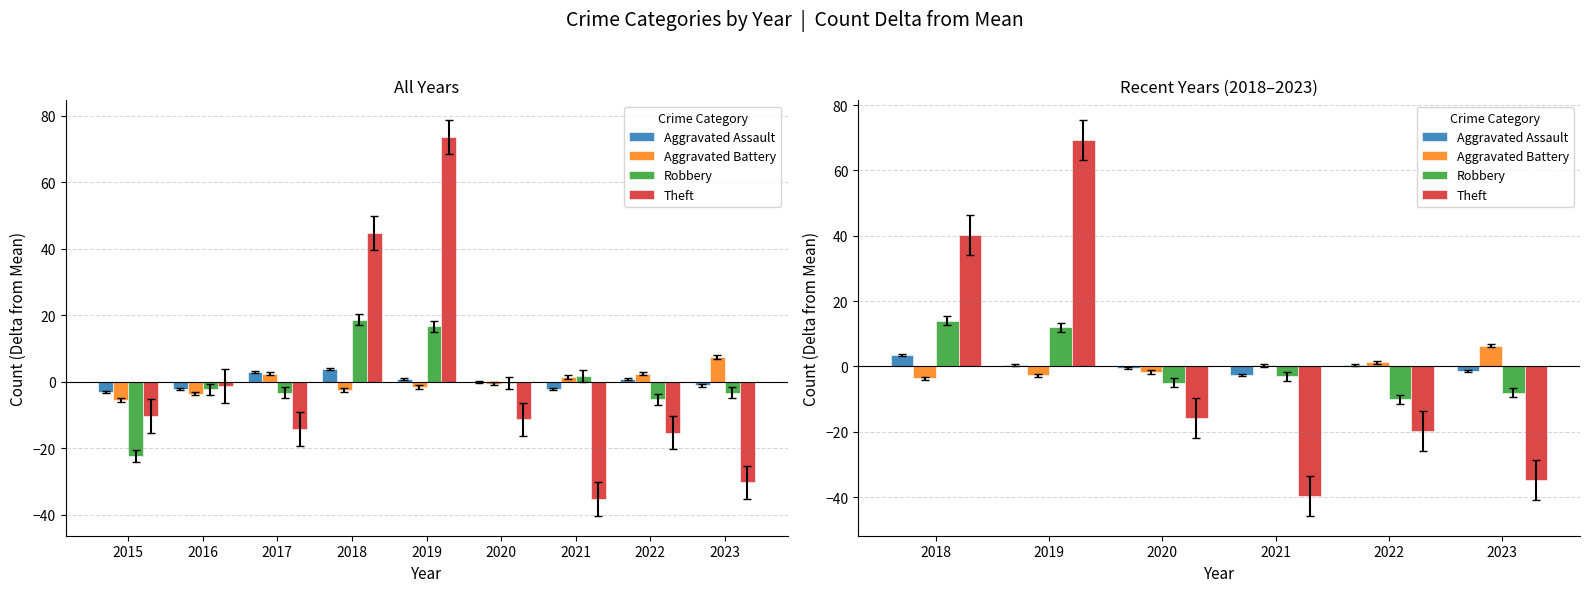

What is the value of the Theft bar at the 5th from the left?

-19.7